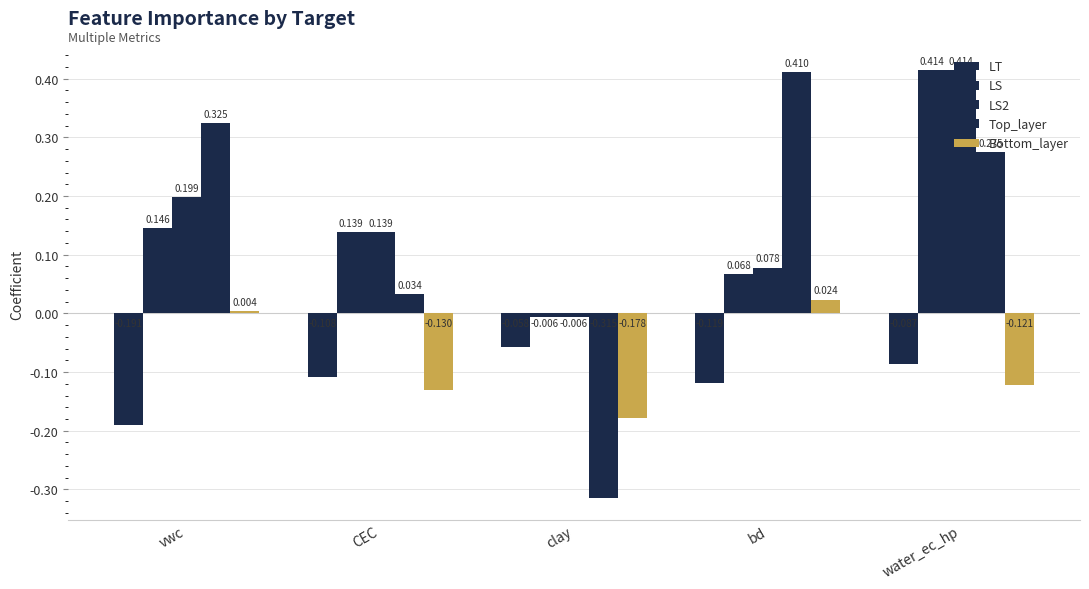

What is the total value across all series at bd?

0.5